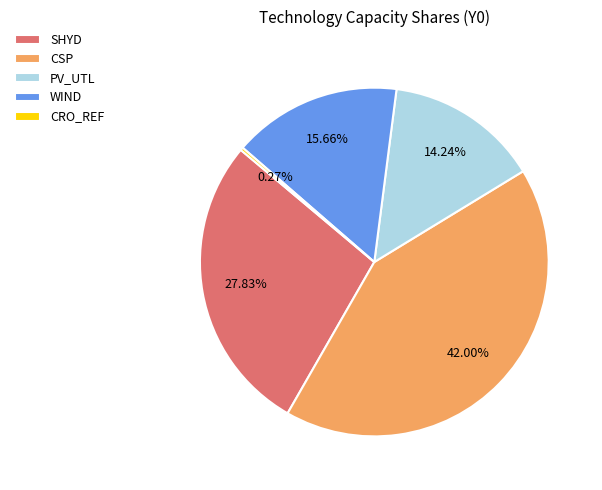

Combined, do WIND and SHYD account for over 50%?

No